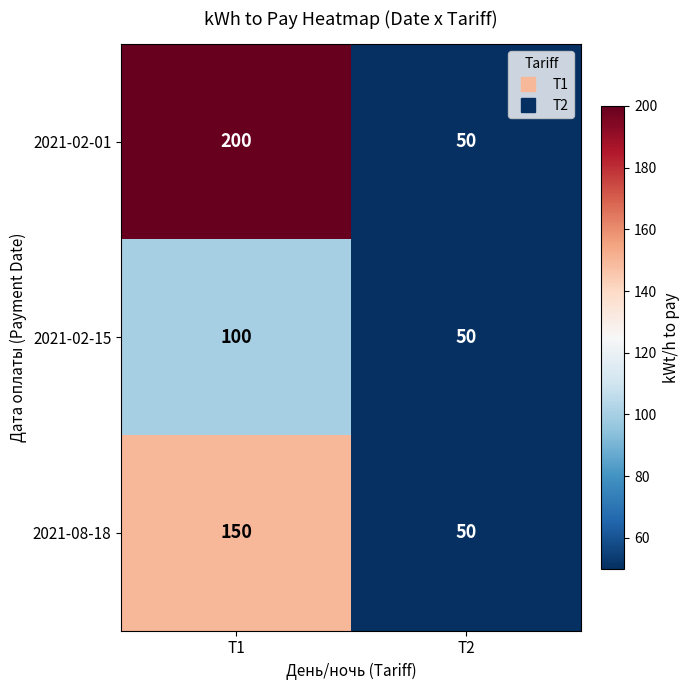

How many distinct data groups are displayed?

3